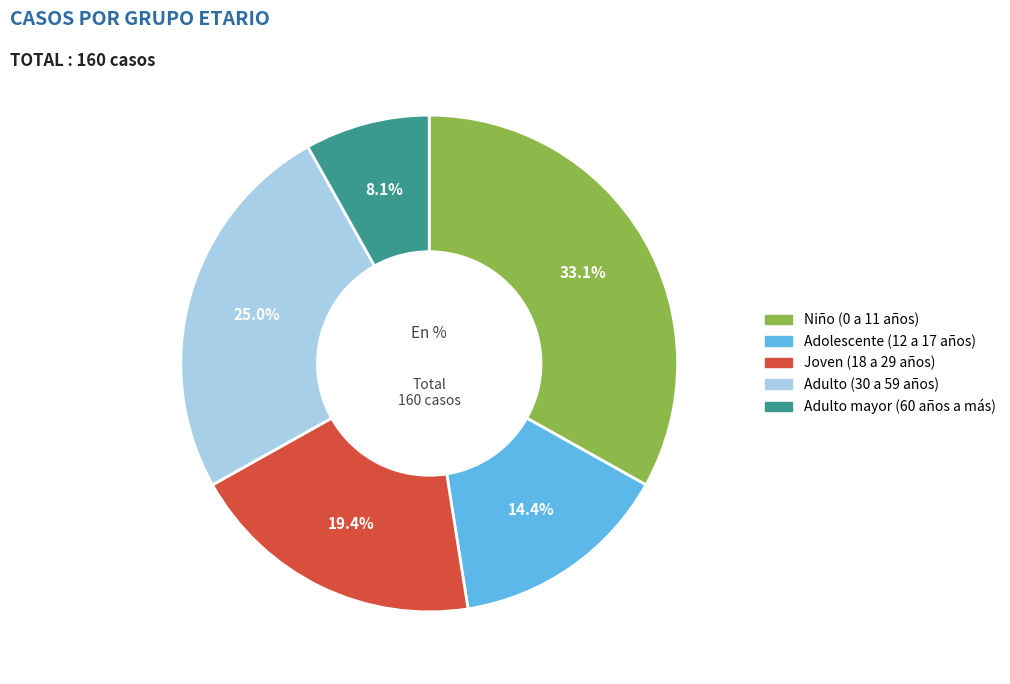

Which slice is the smallest?

Adulto mayor (60 años a más)